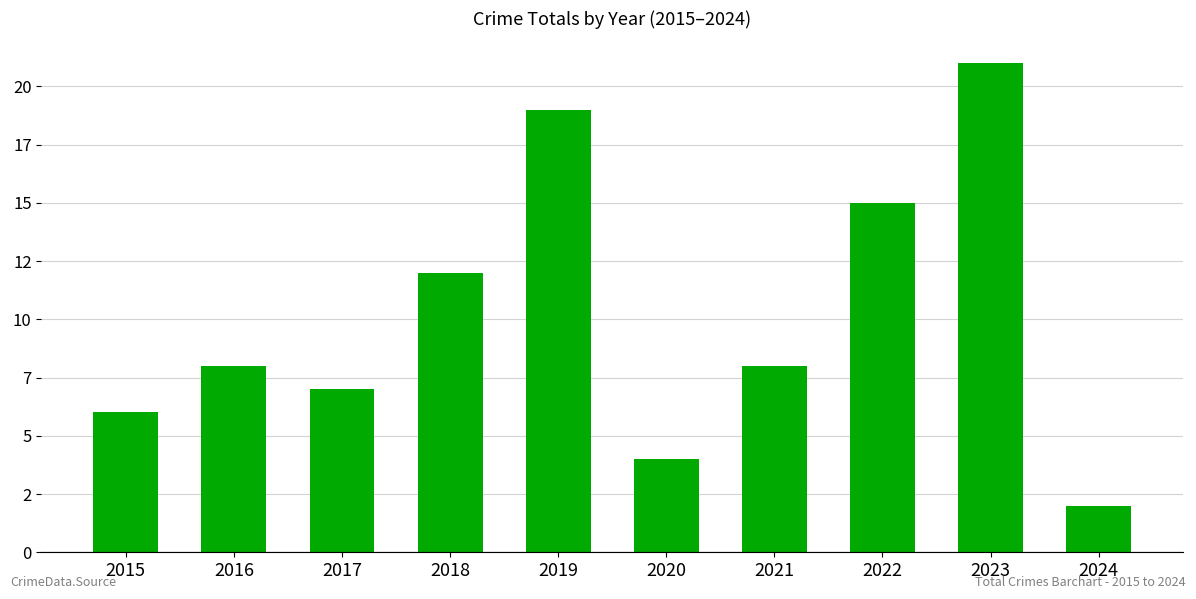

What is the value of the 2nd bar from the left?

8